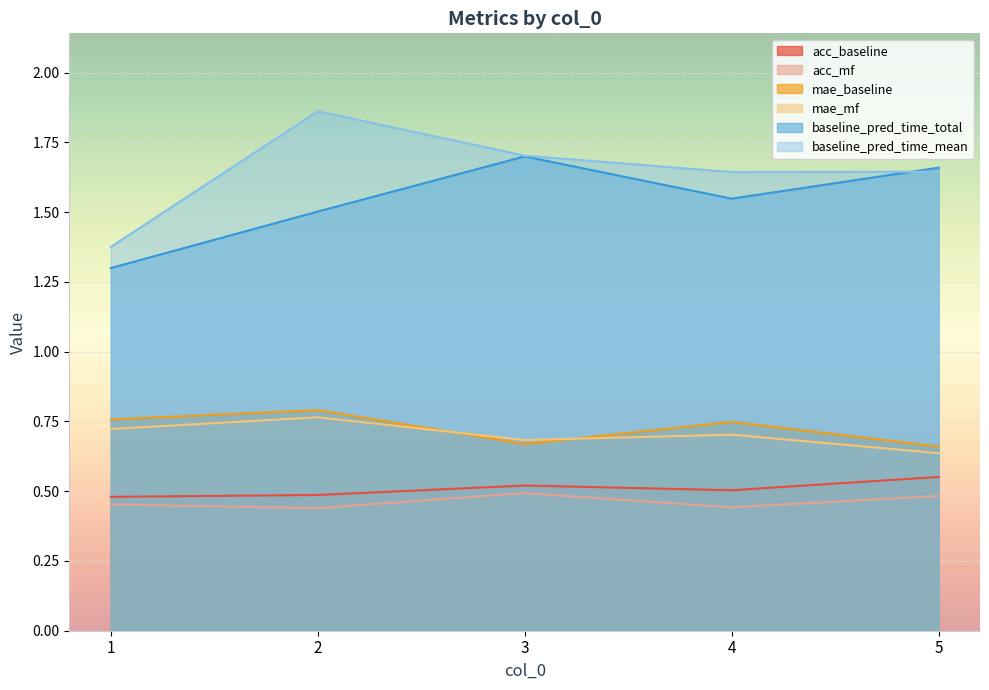

At which category is the sum across all series the highest?

2